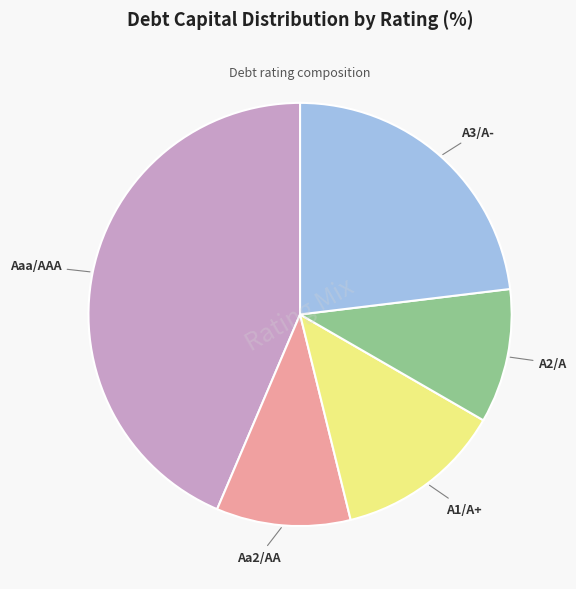

Is there any slice that represents more than half of the pie?

No